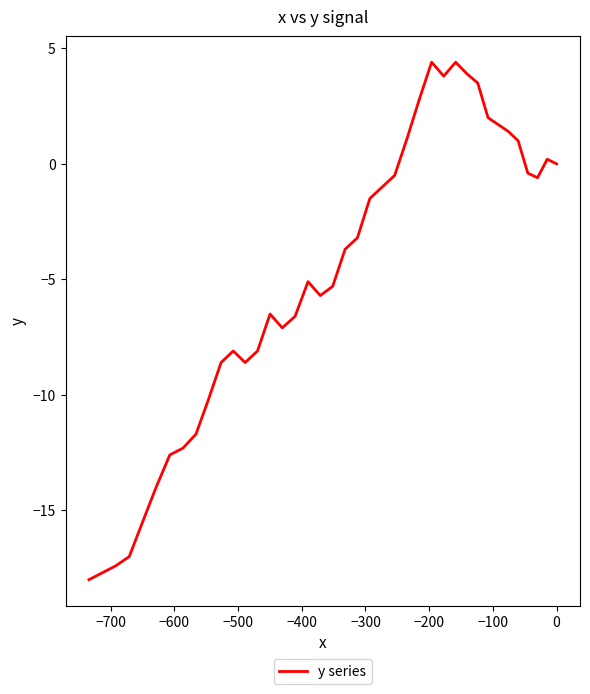

How many lines are shown in the chart?

1